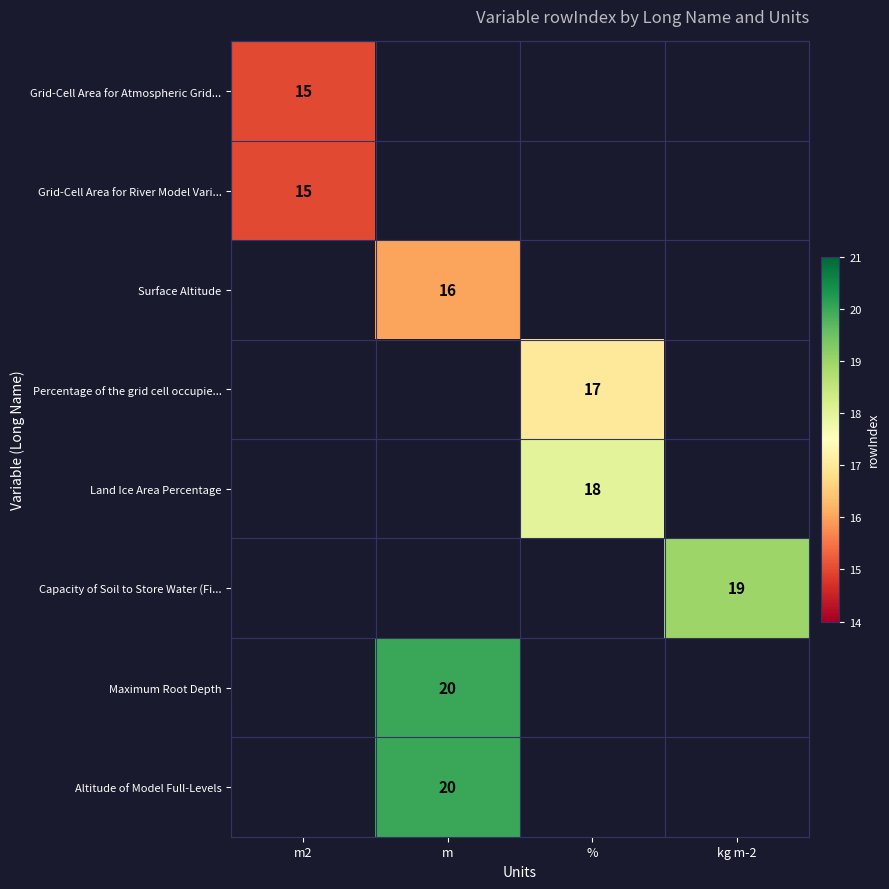

Is the value of Surface Altitude at m greater than the value of Altitude of Model Full-Levels at m?

No